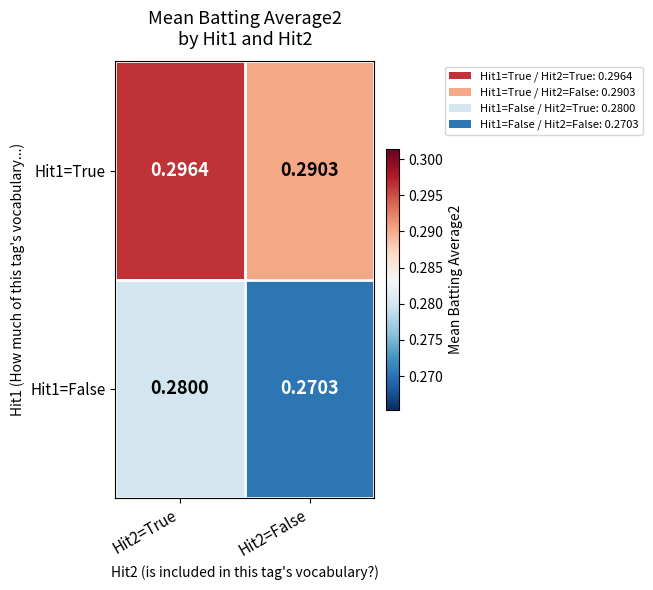

Is the value of Hit1=True at Hit2=False greater than the value of Hit1=False at Hit2=False?

Yes